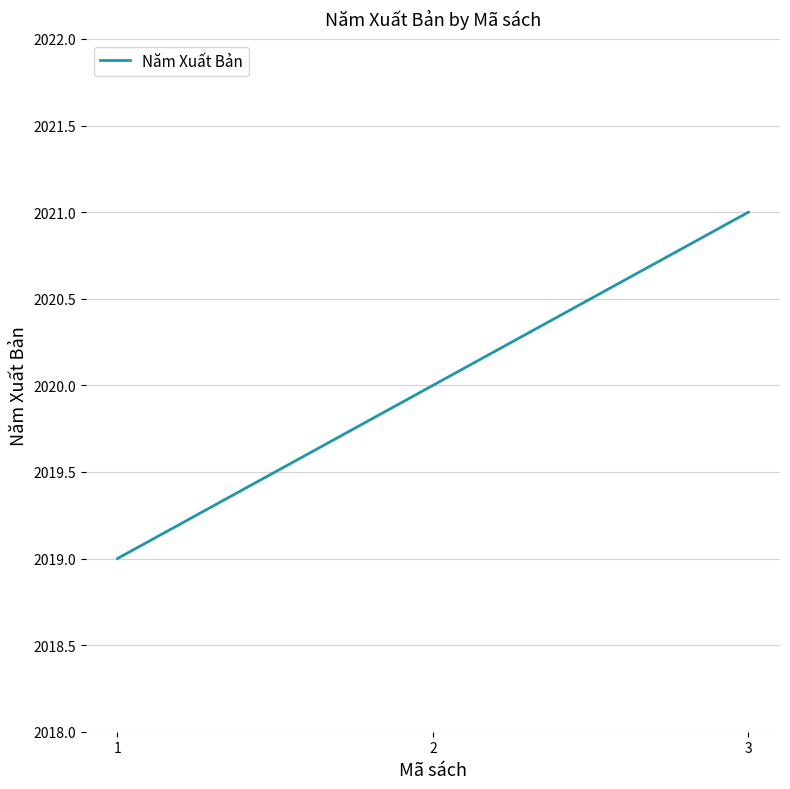

Which category has the lowest value across all series?

1